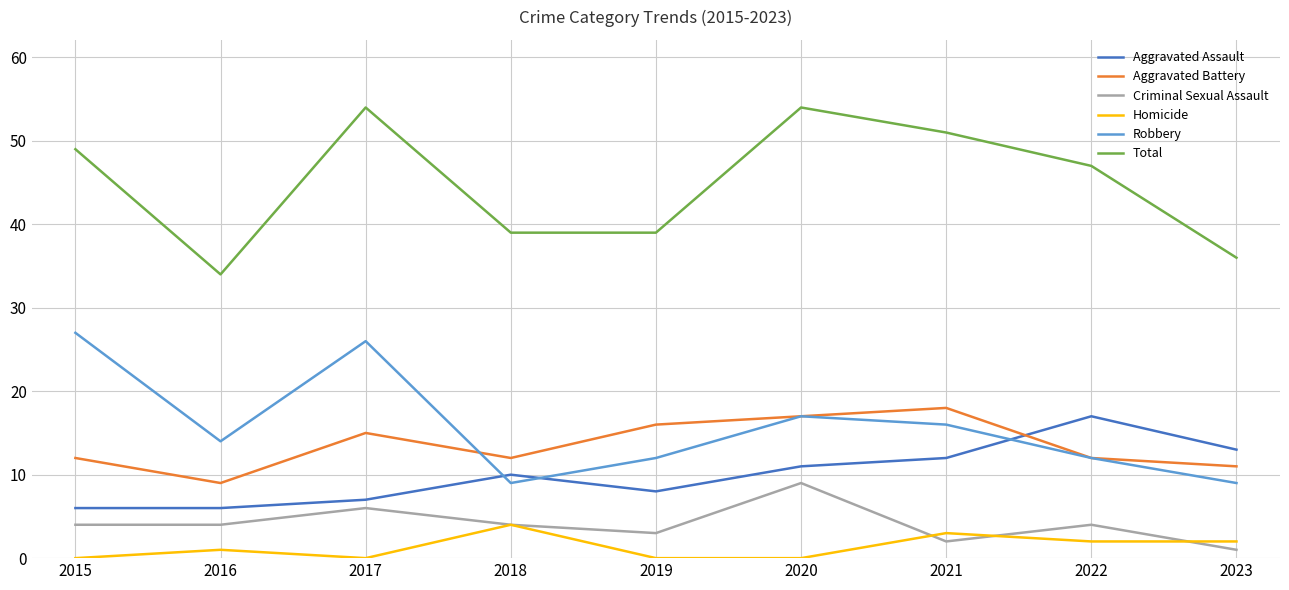

What is the greatest value displayed?

54